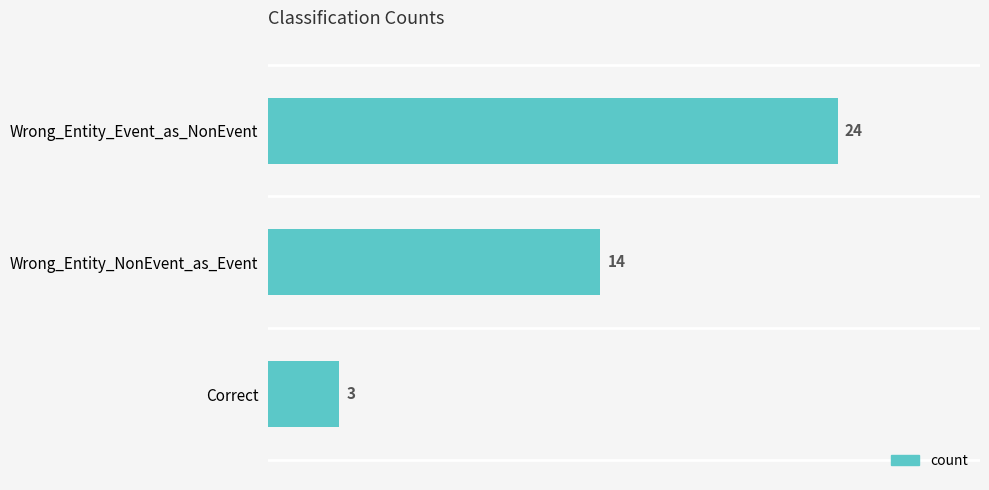

What value does the data have at Wrong_Entity_NonEvent_as_Event, to the nearest 5?

15